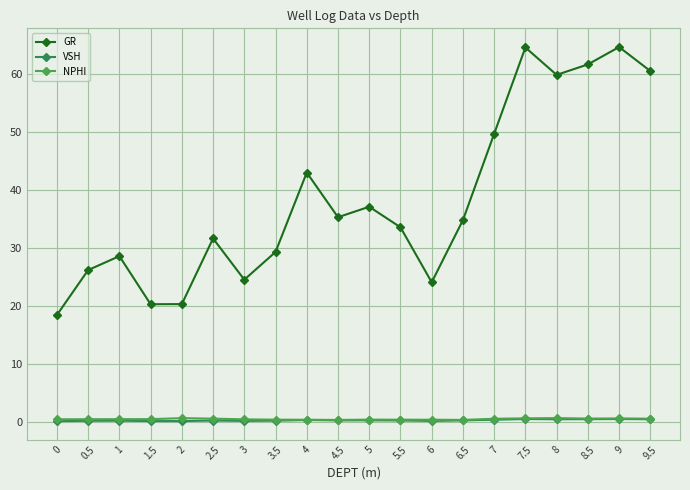

Which series has the largest total across all categories?

GR